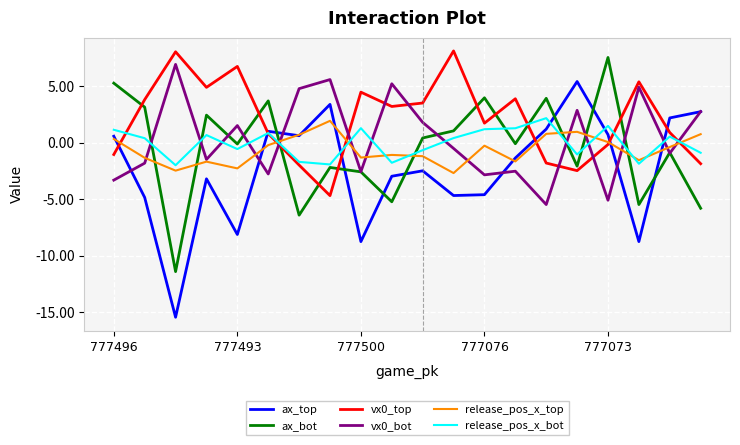

After their last crossing, which series has the higher values: ax_bot or release_pos_x_top?

release_pos_x_top